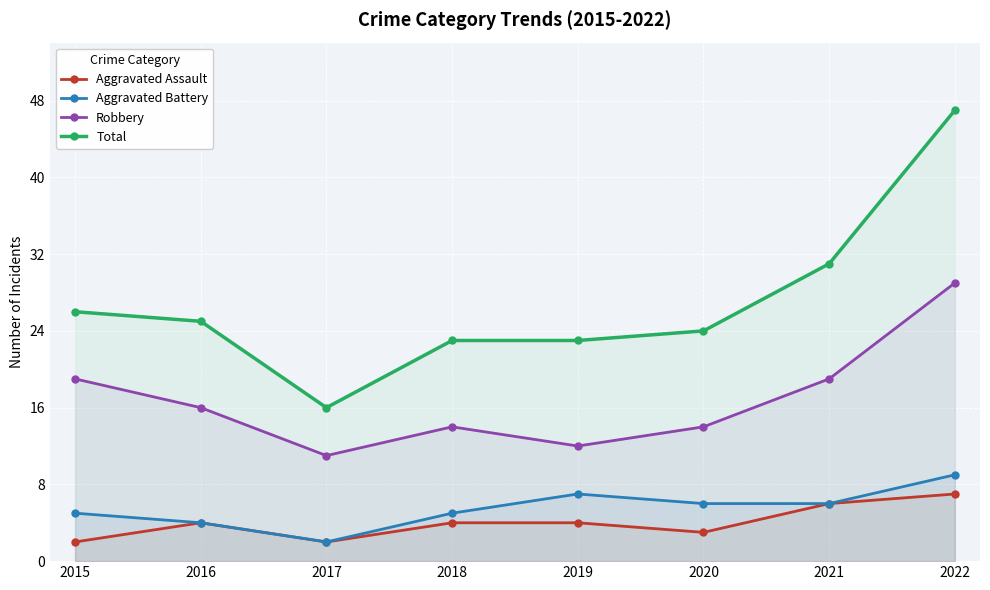

True or false: Aggravated Battery and Total intersect in this chart.

False